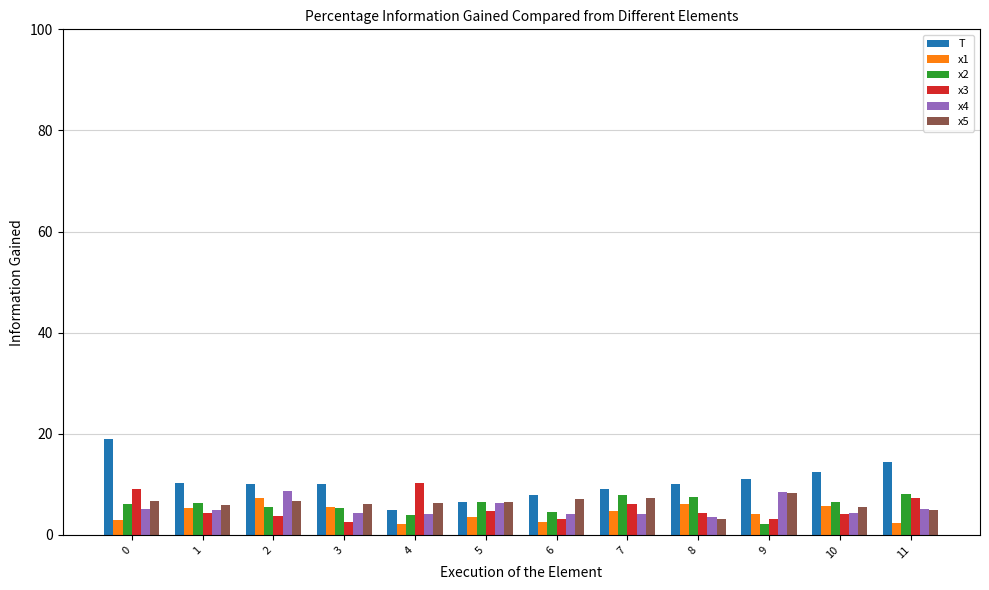

What is the spread (max minus min) of values at 11?

12.1